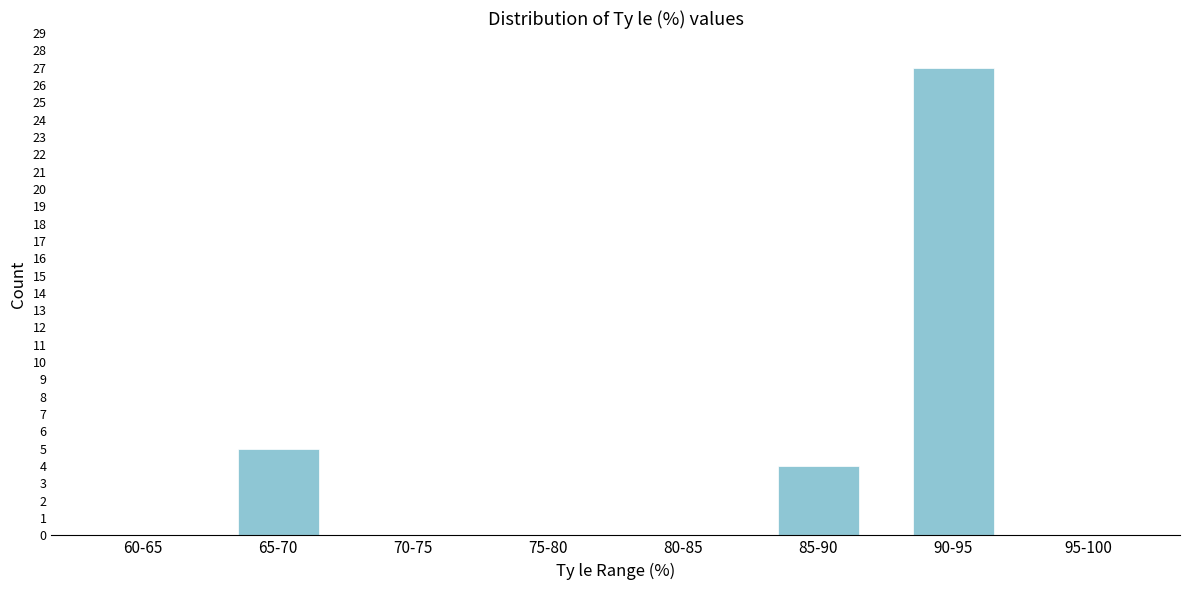

Reading left to right, list all the values displayed in this chart.

60-65=0	65-70=5	70-75=0	75-80=0	80-85=0	85-90=4	90-95=27	95-100=0